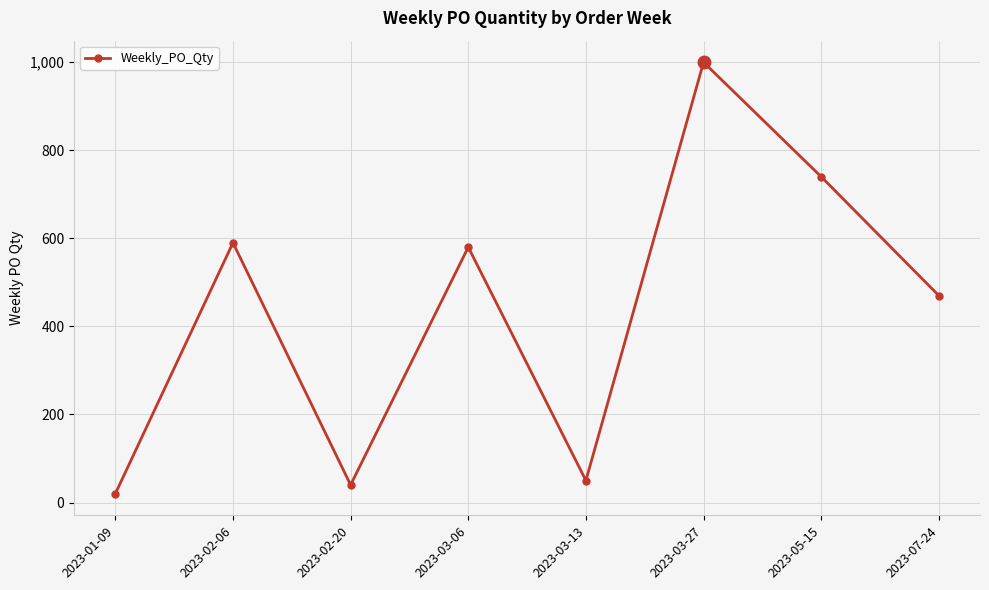

The chart shows a value of 127 at 2023-02-06. True or false?

False